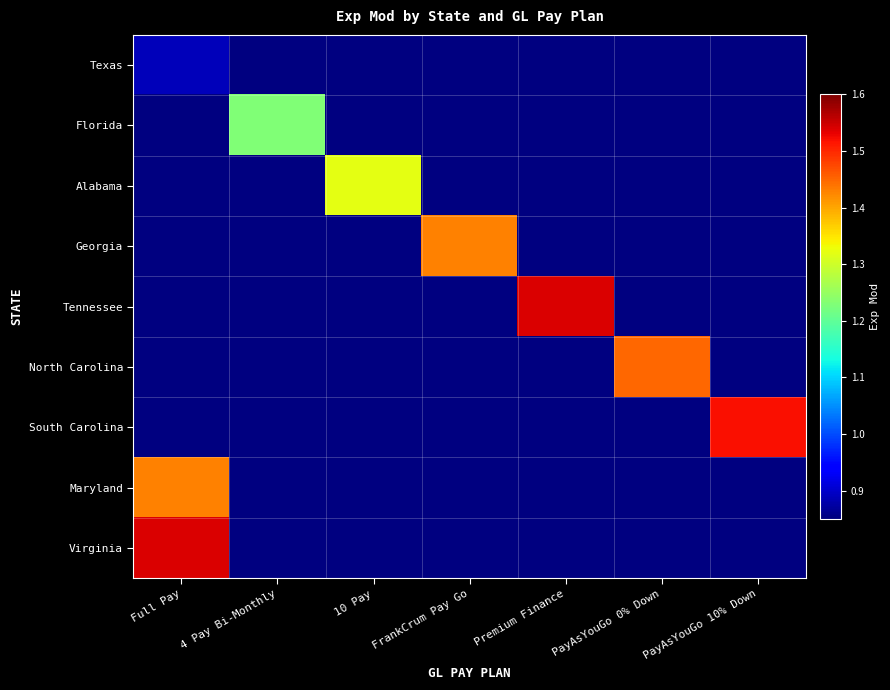

Between FrankCrum Pay Go and Premium Finance, which is larger?

Premium Finance